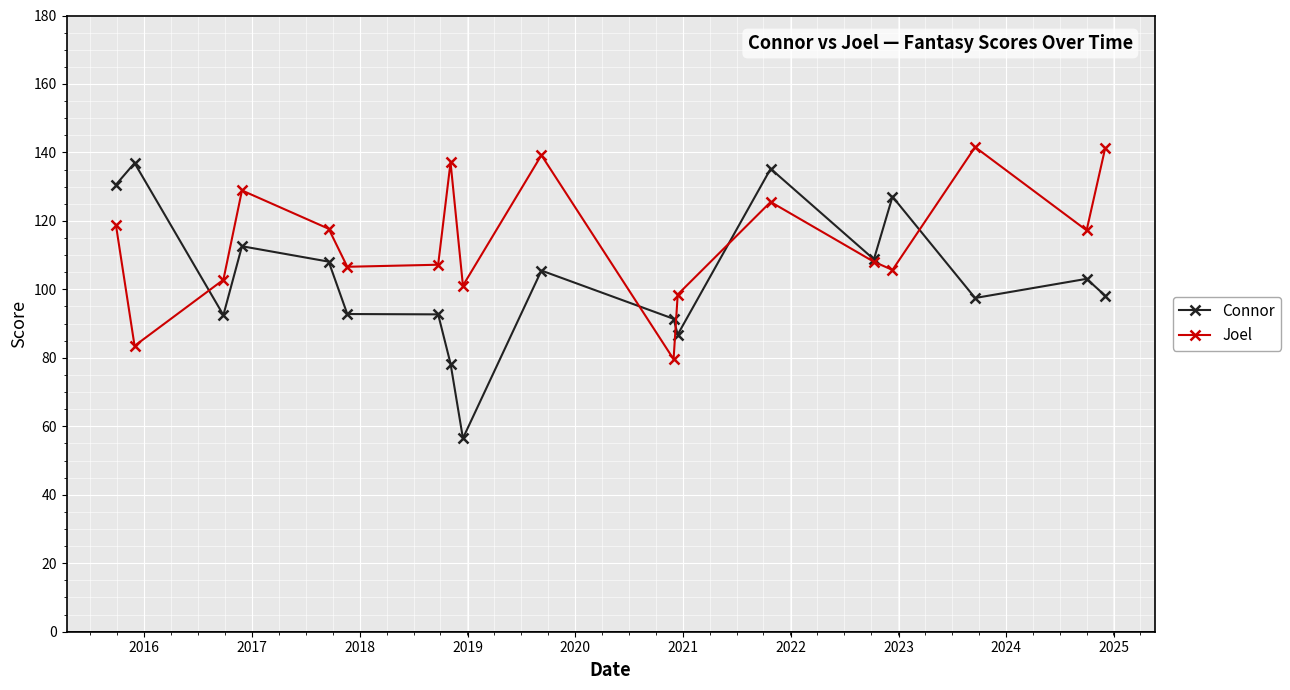

What are all the series names shown in the legend?

Connor, Joel